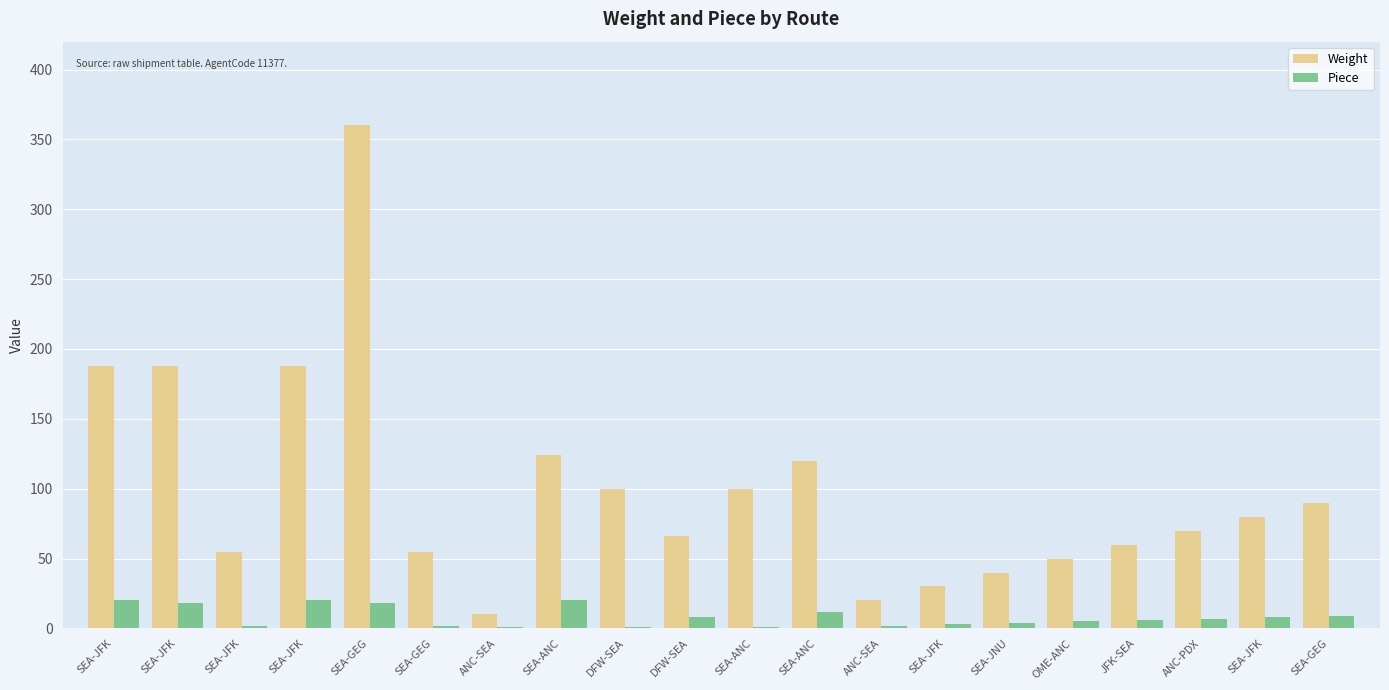

What is the label of the 7th bar from the left?

ANC-SEA